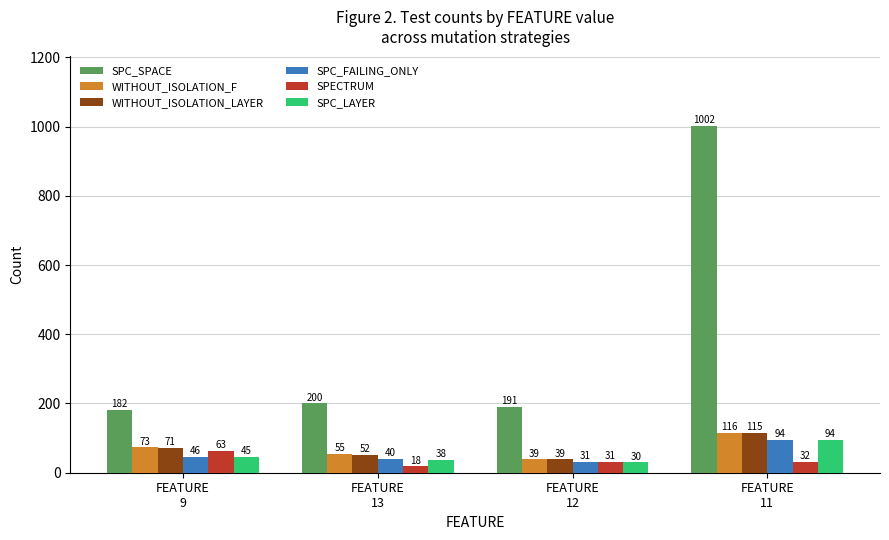

Count the WITHOUT_ISOLATION_LAYER values in the range 52 to 115.

3